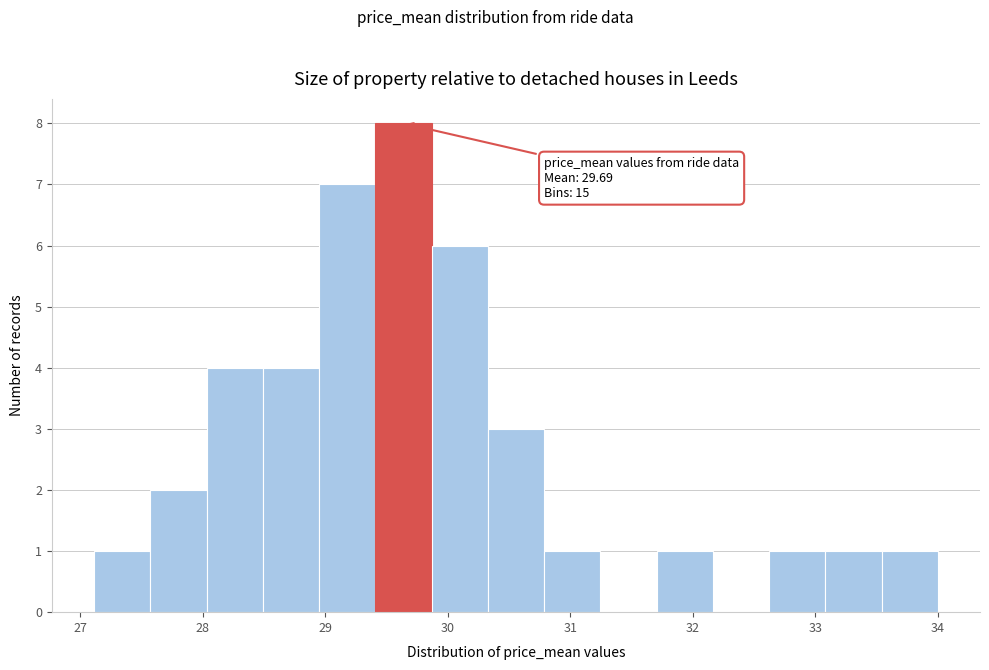

Over which range of the x-axis is the bar tallest?

29.4 to 29.9